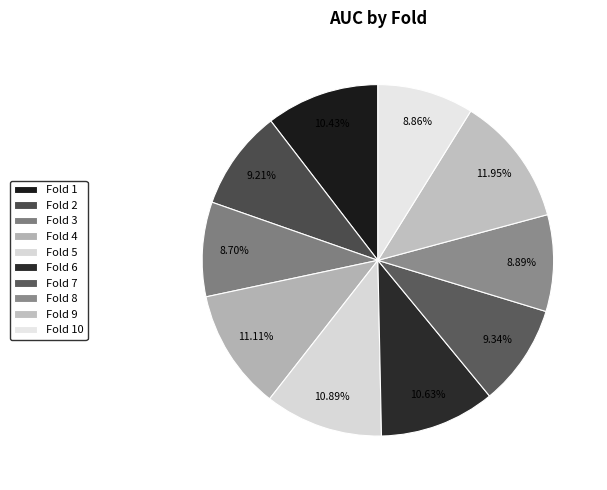

What percentage is the Fold 7 slice, to the nearest percent?

9%